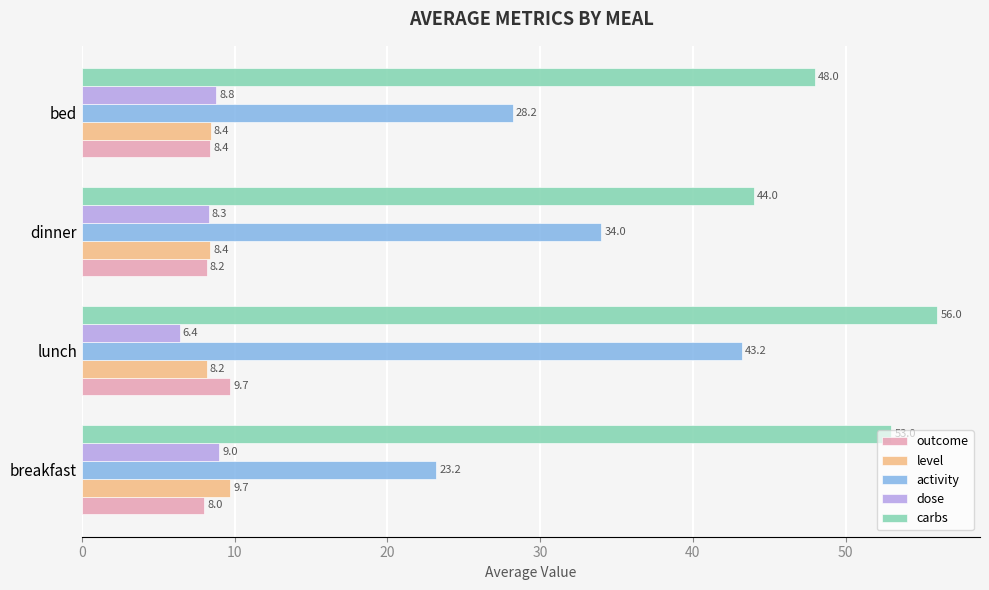

Which series has the largest total across all categories?

carbs